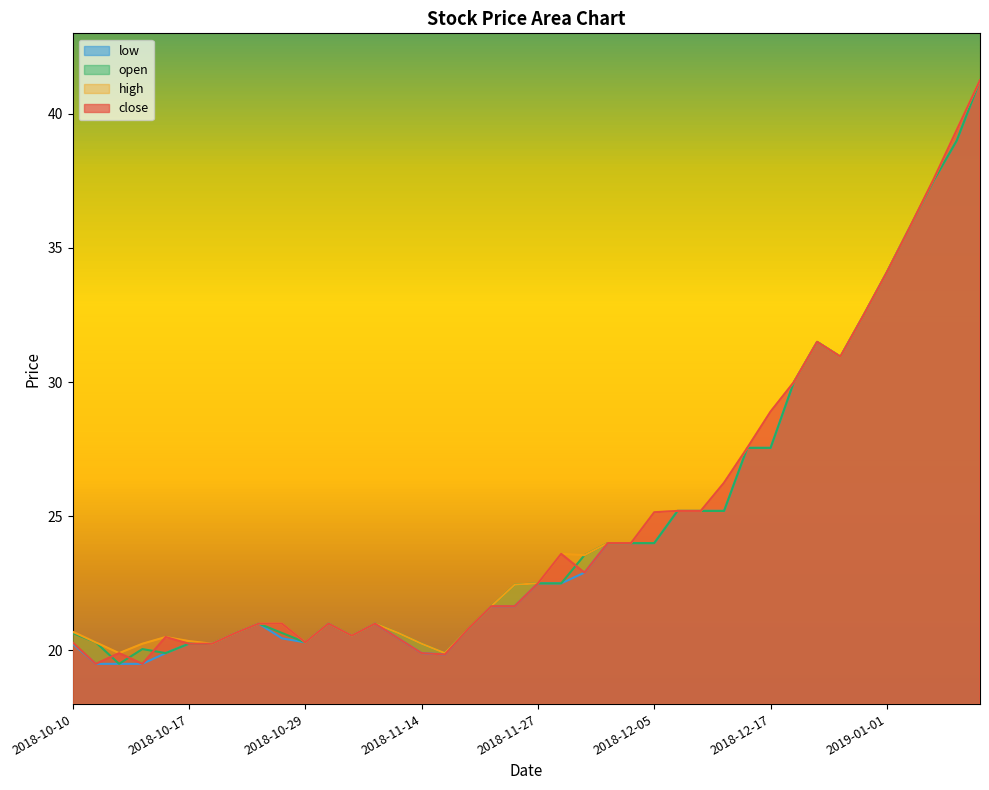

Is it true that low equals 54.0 at 2019-01-08?

False